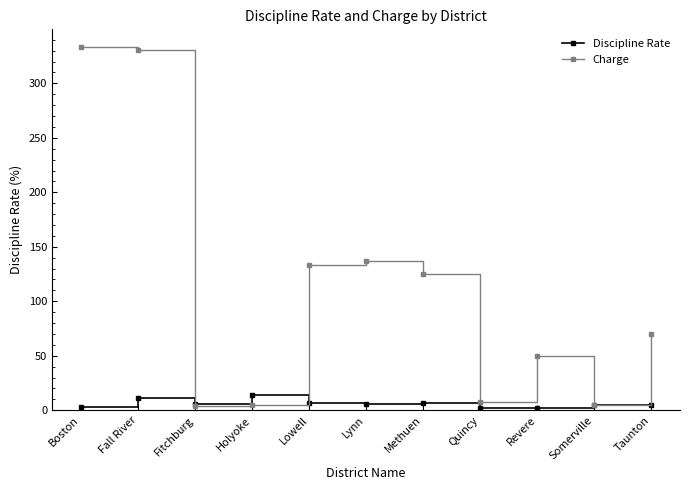

What is the highest value of the Discipline Rate series?

13.8